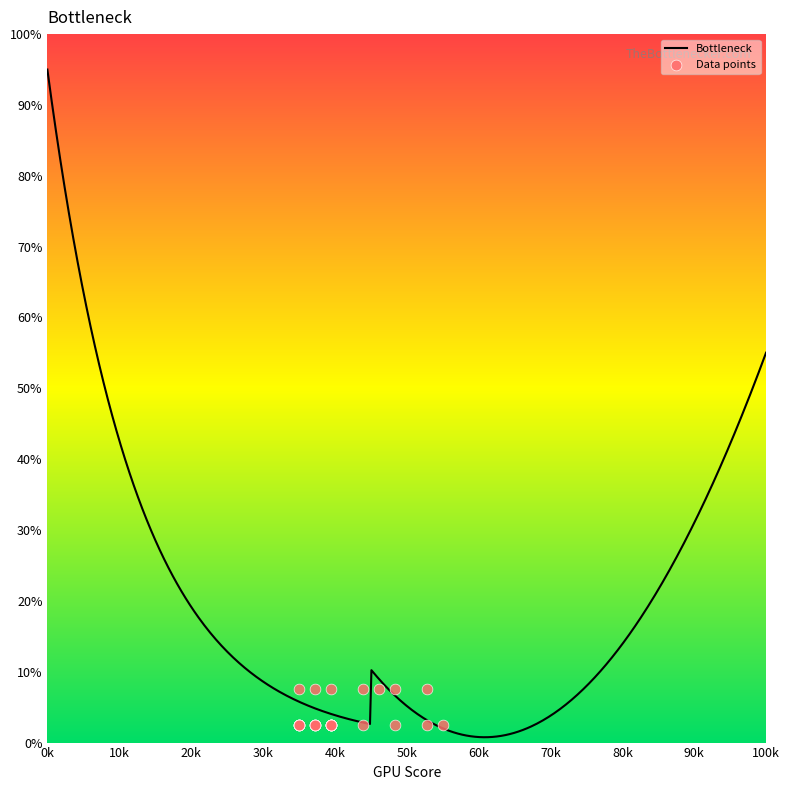

Approximately how many times larger is the value at 6 compared to 5?

0.3